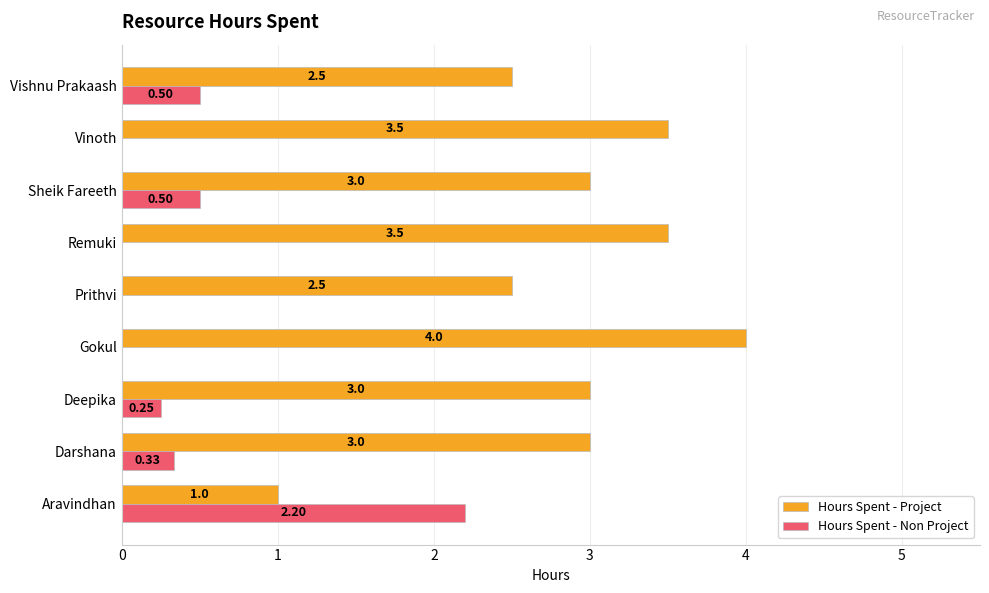

What is the average value of the Hours Spent - Non Project series?

0.4